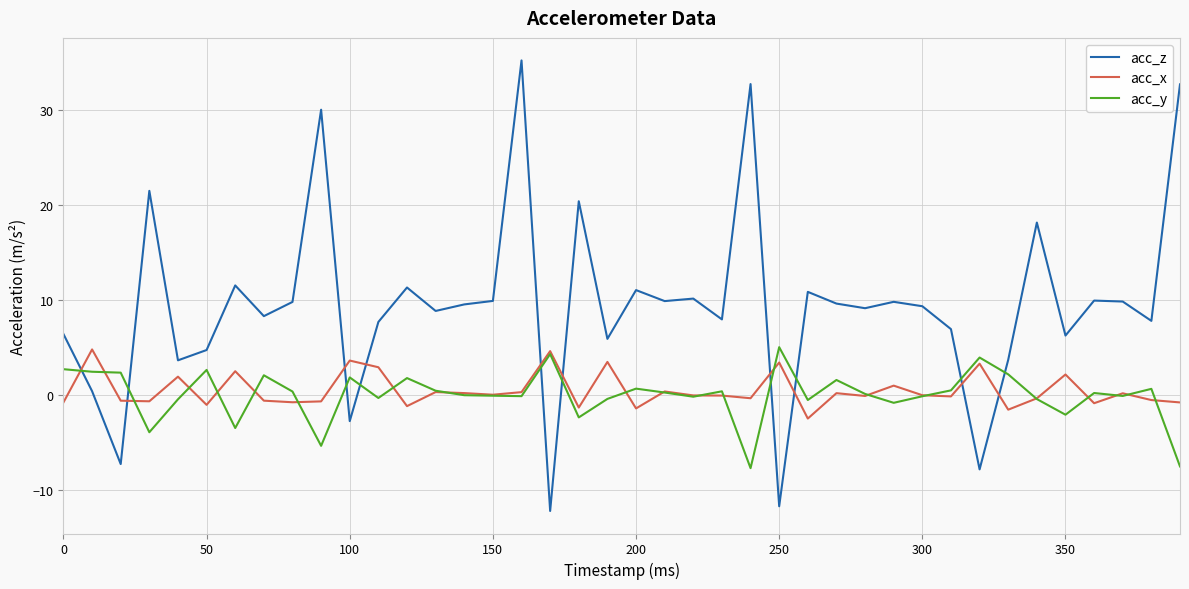

Which series ends up on top after the final intersection of acc_y and acc_z?

acc_z